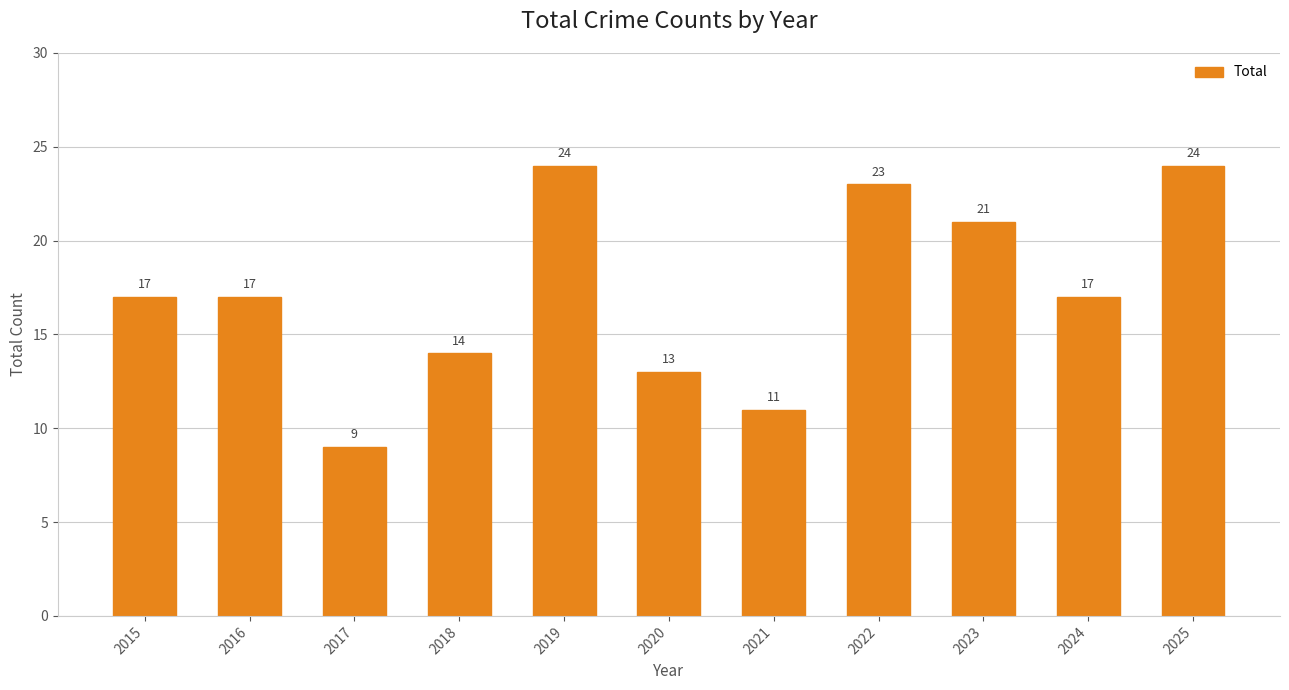

Reading left to right, what are all the values shown in this chart?

2015=17	2016=17	2017=9	2018=14	2019=24	2020=13	2021=11	2022=23	2023=21	2024=17	2025=24